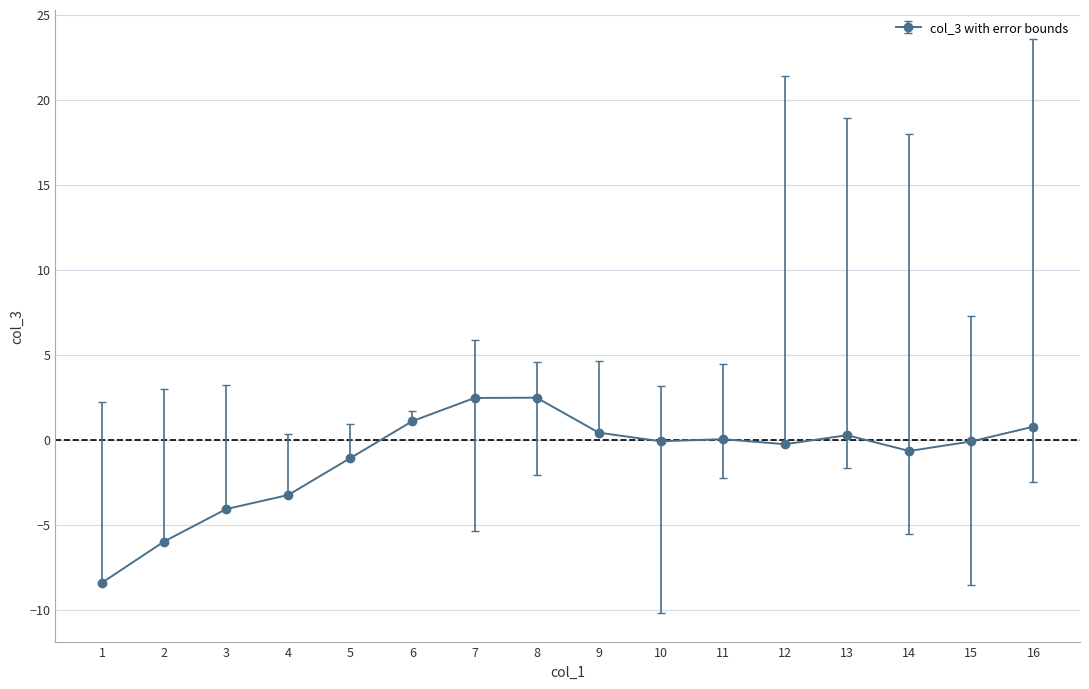

What is the sum of all values?

-16.2